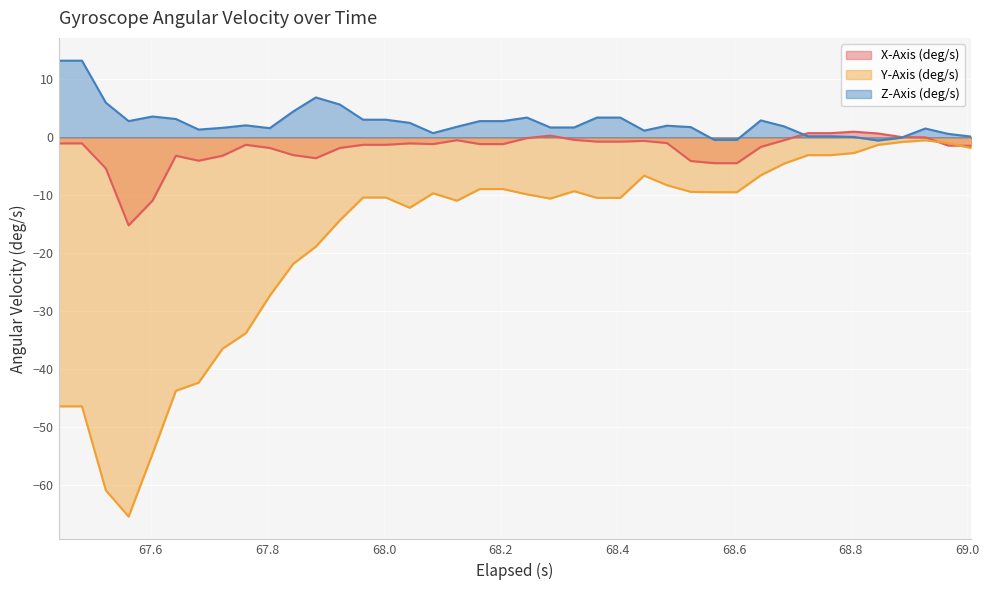

What are all the series names shown in the legend?

X-Axis (deg/s), Y-Axis (deg/s), Z-Axis (deg/s)